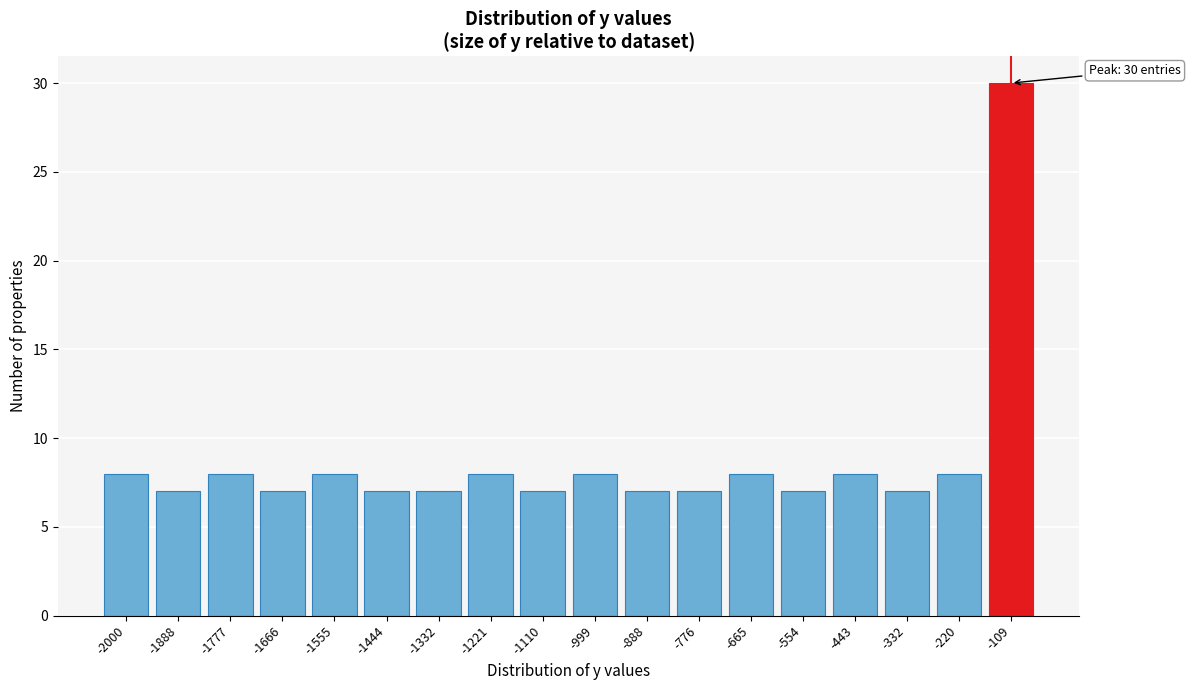

Reading left to right, list all the values displayed in this chart.

8	7	8	7	8	7	7	8	7	8	7	7	8	7	8	7	8	30